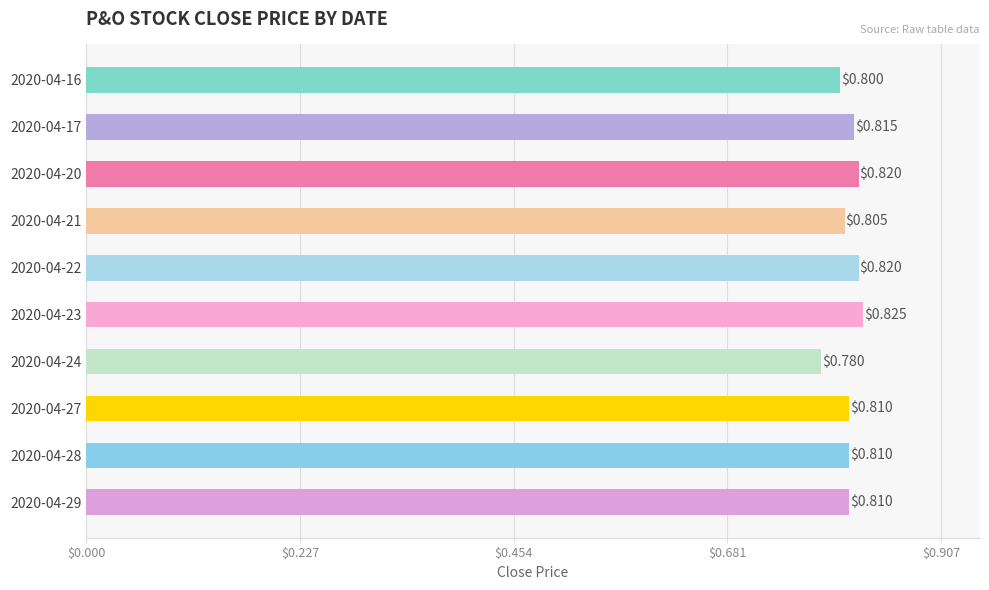

Between 2020-04-20 and 2020-04-21, which is larger?

2020-04-20